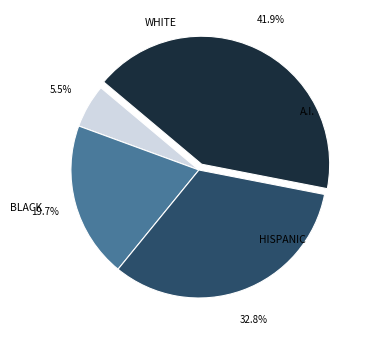

How many segments does this pie chart have?

4